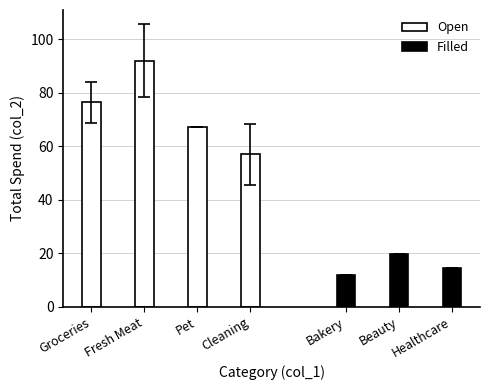

What value does the Open series have at Cleaning?

57.0